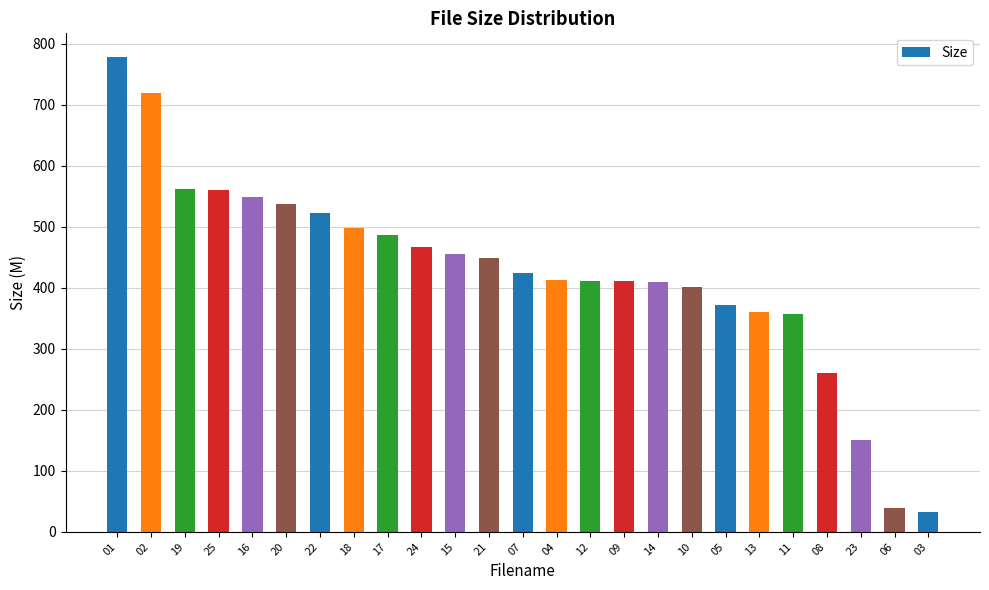

The chart shows a value of 282.8 at 22. True or false?

False